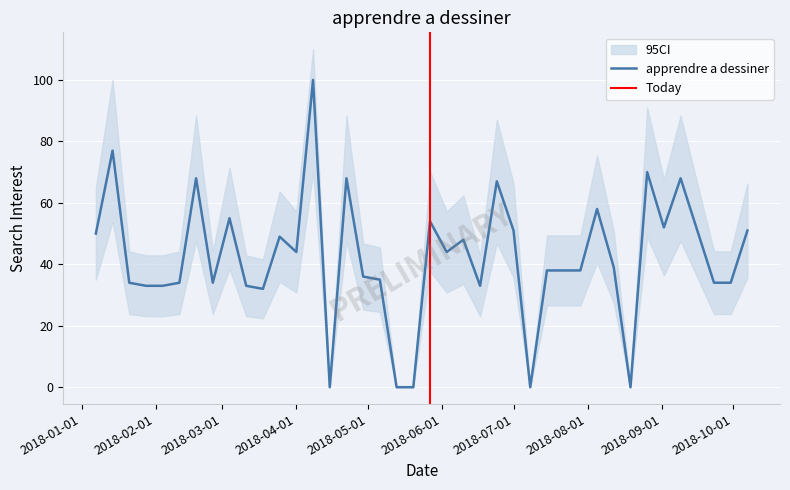

What is the label of the 37th point from the left?

2018-09-16